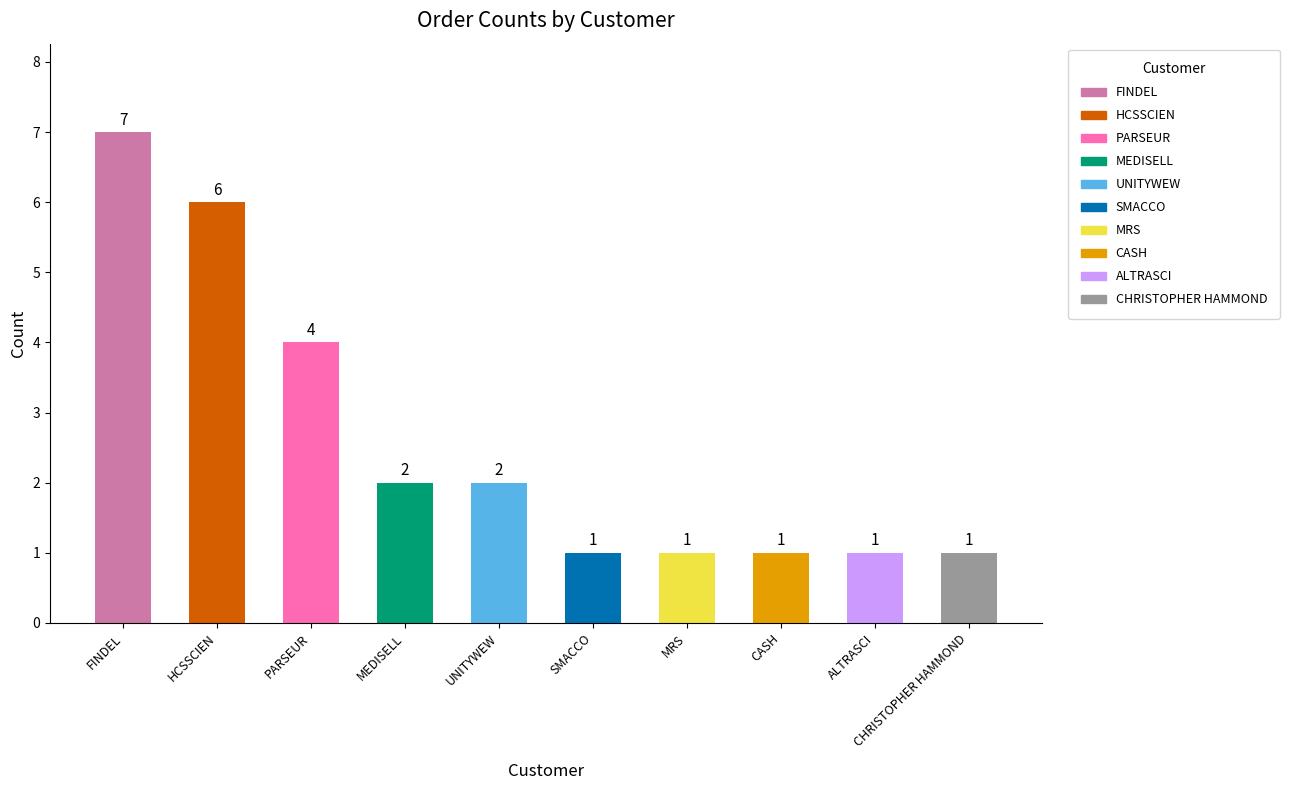

What is the label of the 9th bar from the left?

ALTRASCI